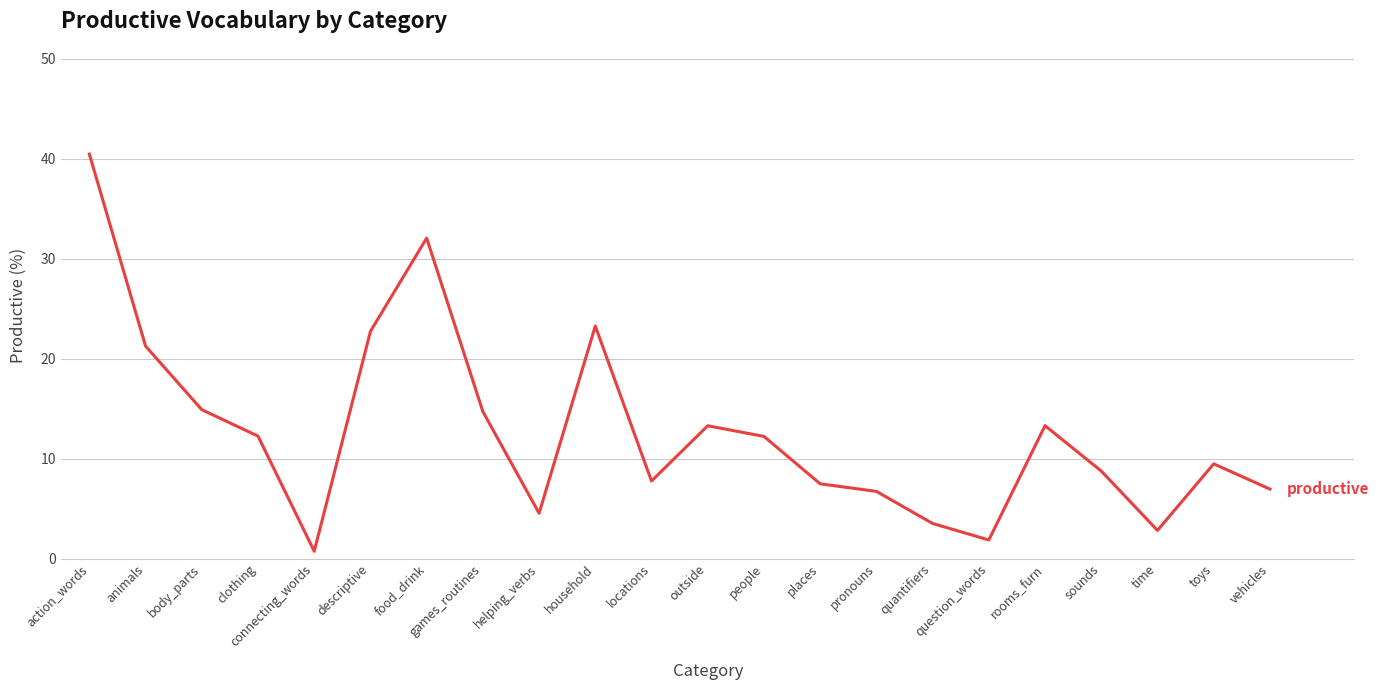

Is it true that the value at people is 12.2?

True